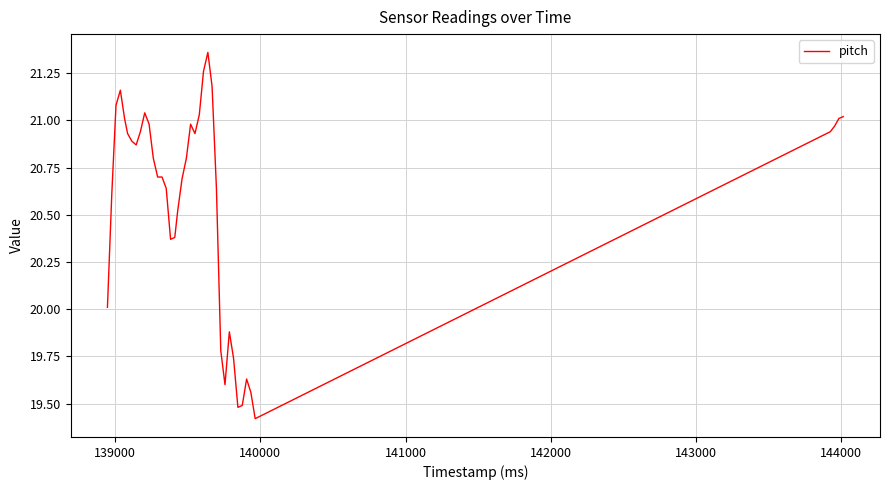

What is the difference between the maximum and second lowest values?

1.9